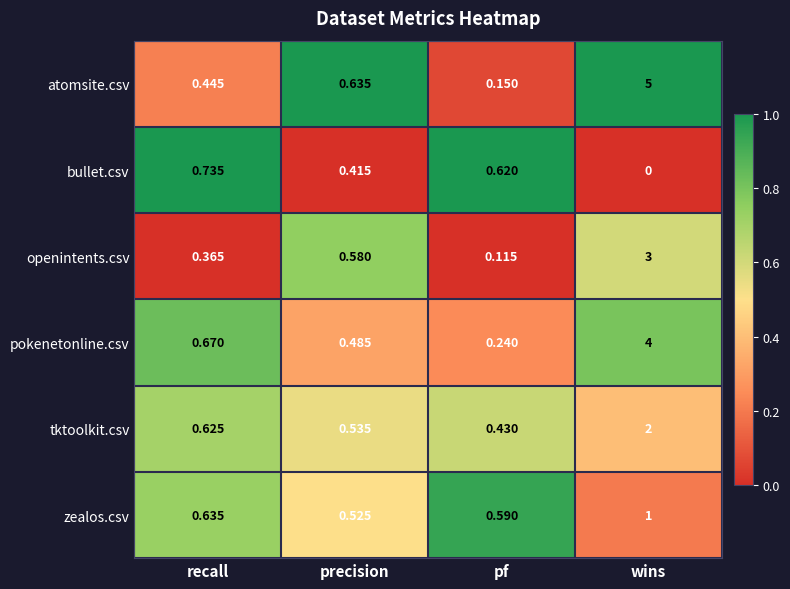

At which label is openintents.csv closest to 1?

precision